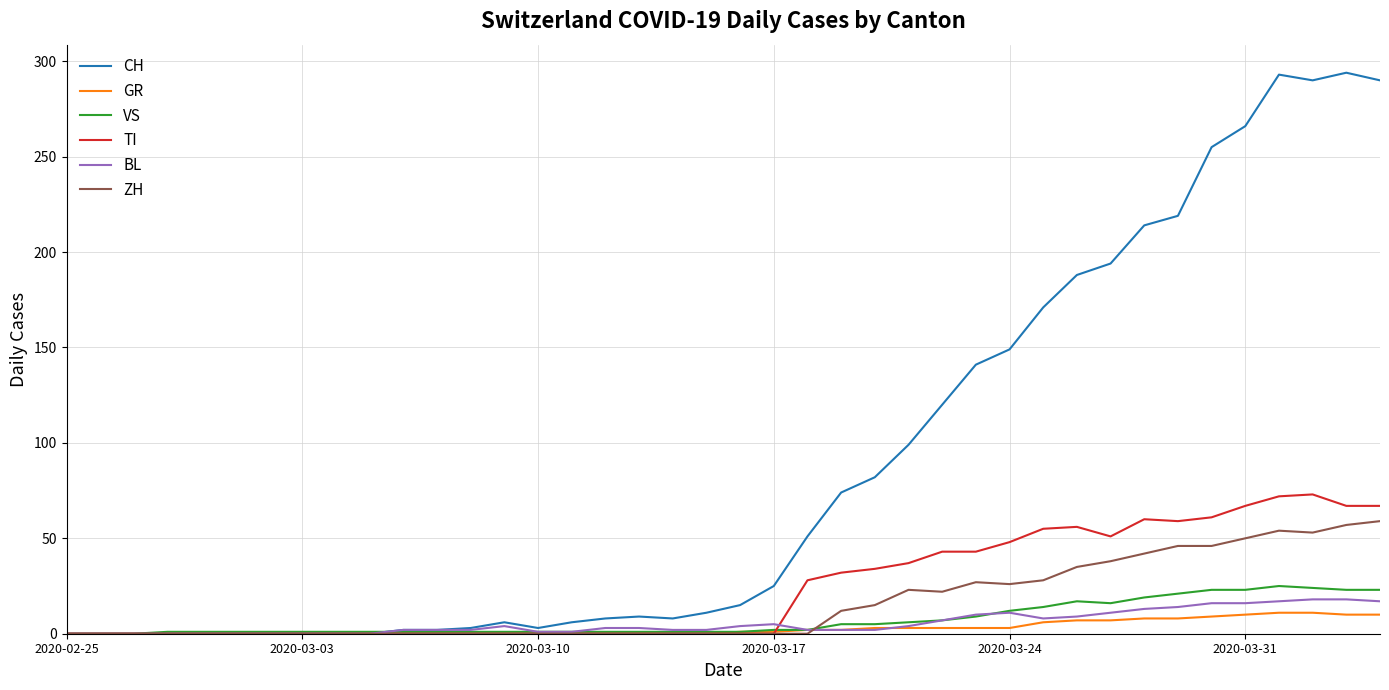

What is the maximum value shown in the chart?

294